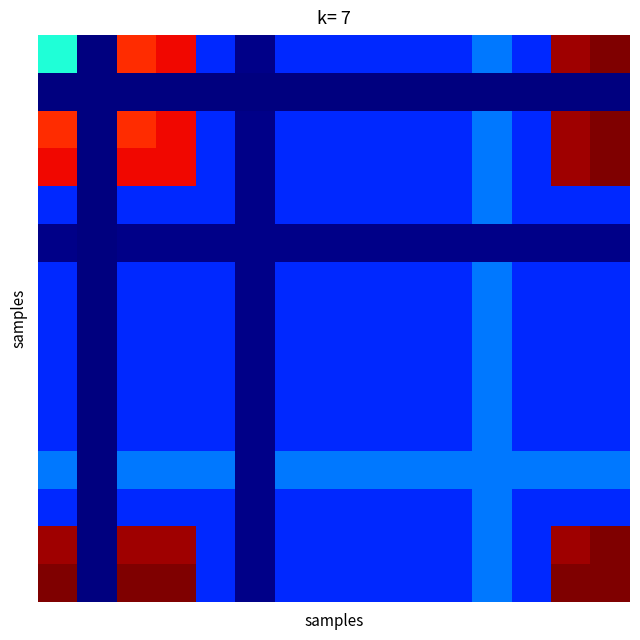

What is the greatest value displayed?

1245